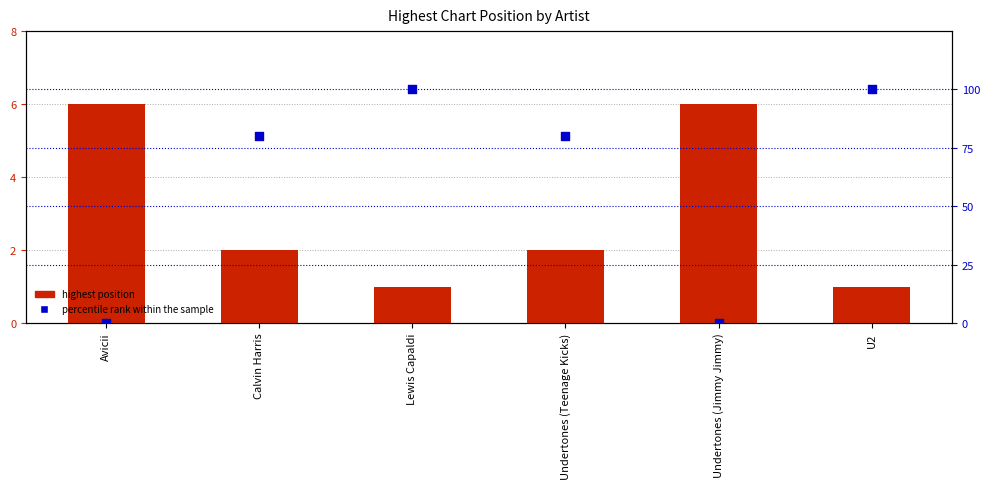

At how many categories does at least one series exceed 25?

4